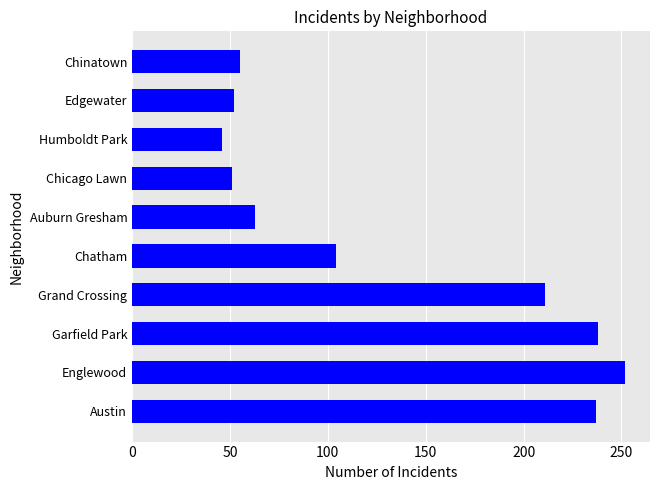

What is the change in value from Grand Crossing to Auburn Gresham?

-148